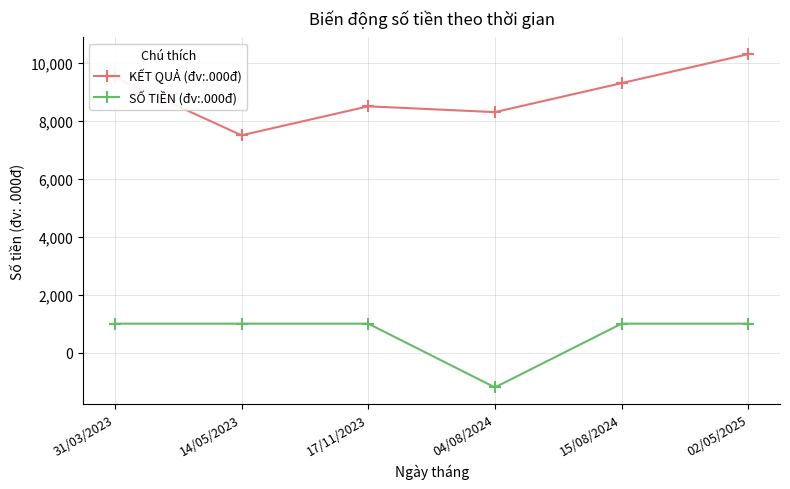

Is it true that SỐ TIỀN (đv:.000đ) equals -1200 at 04/08/2024?

True